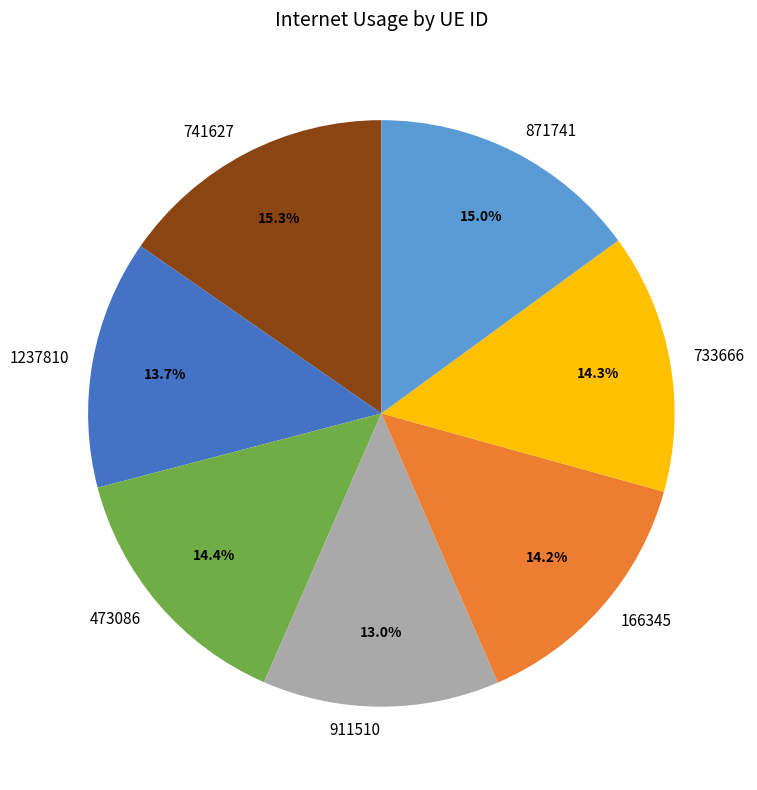

Is there a majority slice in this chart?

No